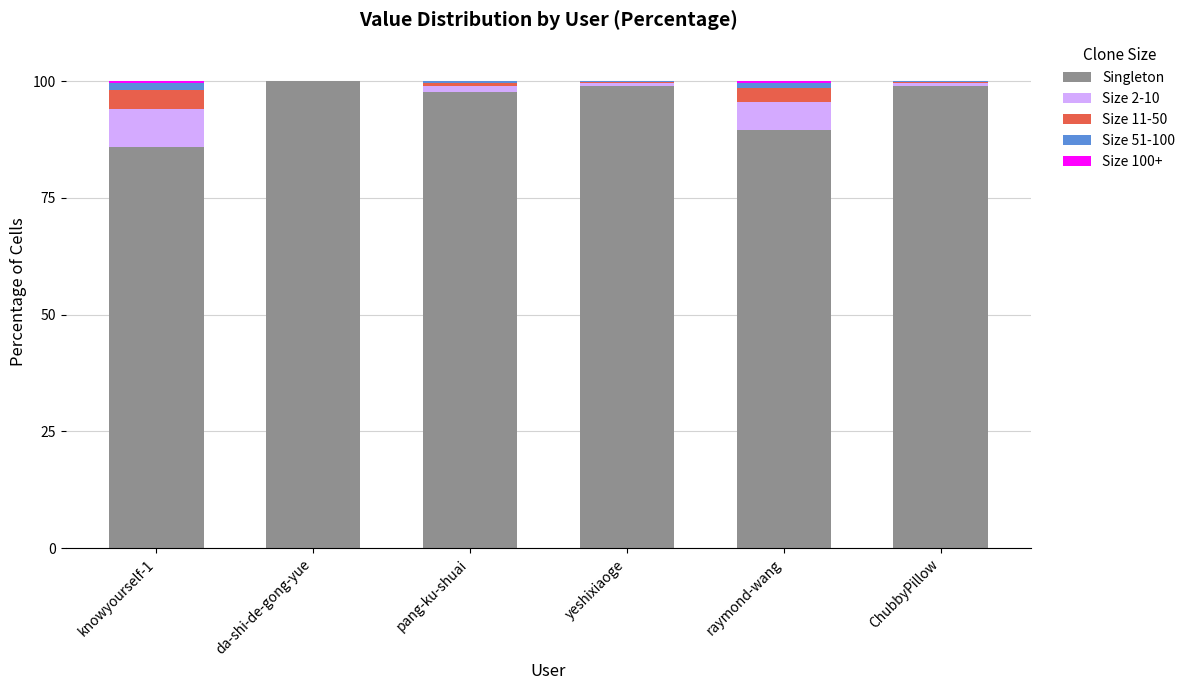

What is the maximum value for Singleton?

100.0